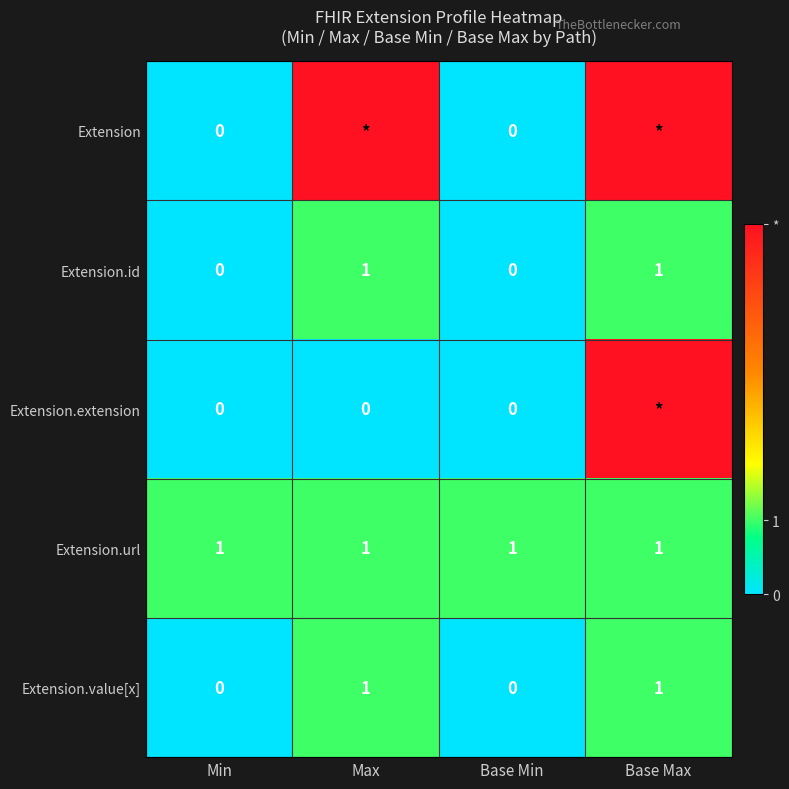

How many Extension.value[x] values are between 0 and 1?

4